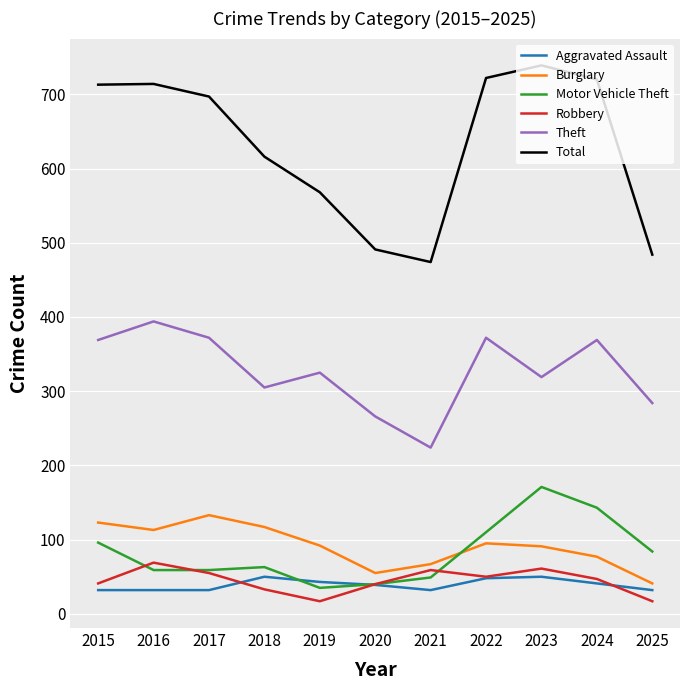

Is this an area chart (filled region under the line)?

No